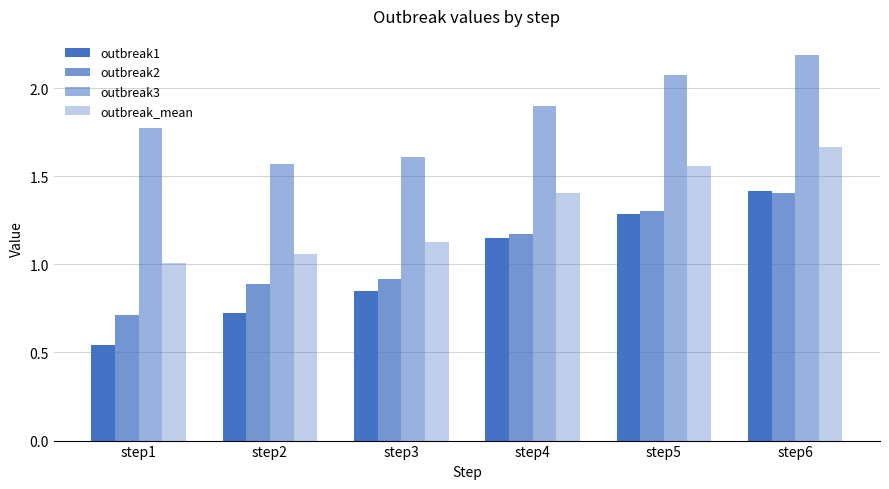

Is it true that outbreak2 equals 1.5 at step4?

False